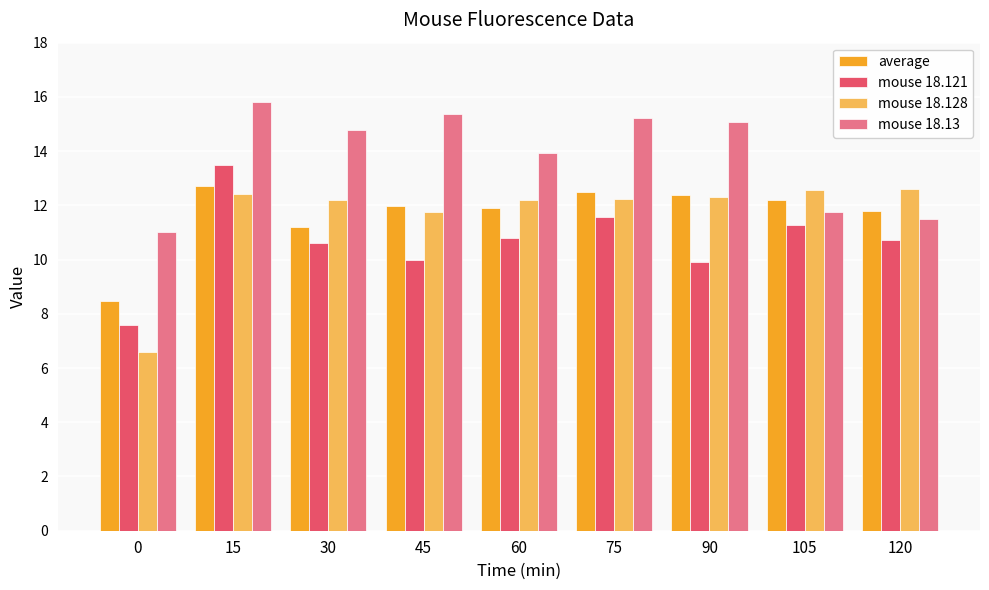

The value of mouse 18.128 at 30 is 21.5. True or false?

False